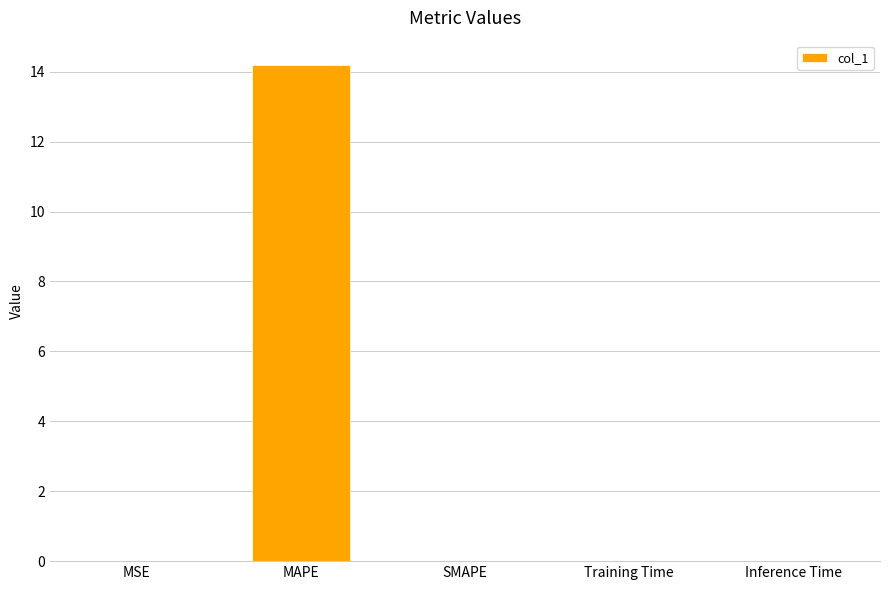

True or false: the data shows 0.0 at Inference Time.

True